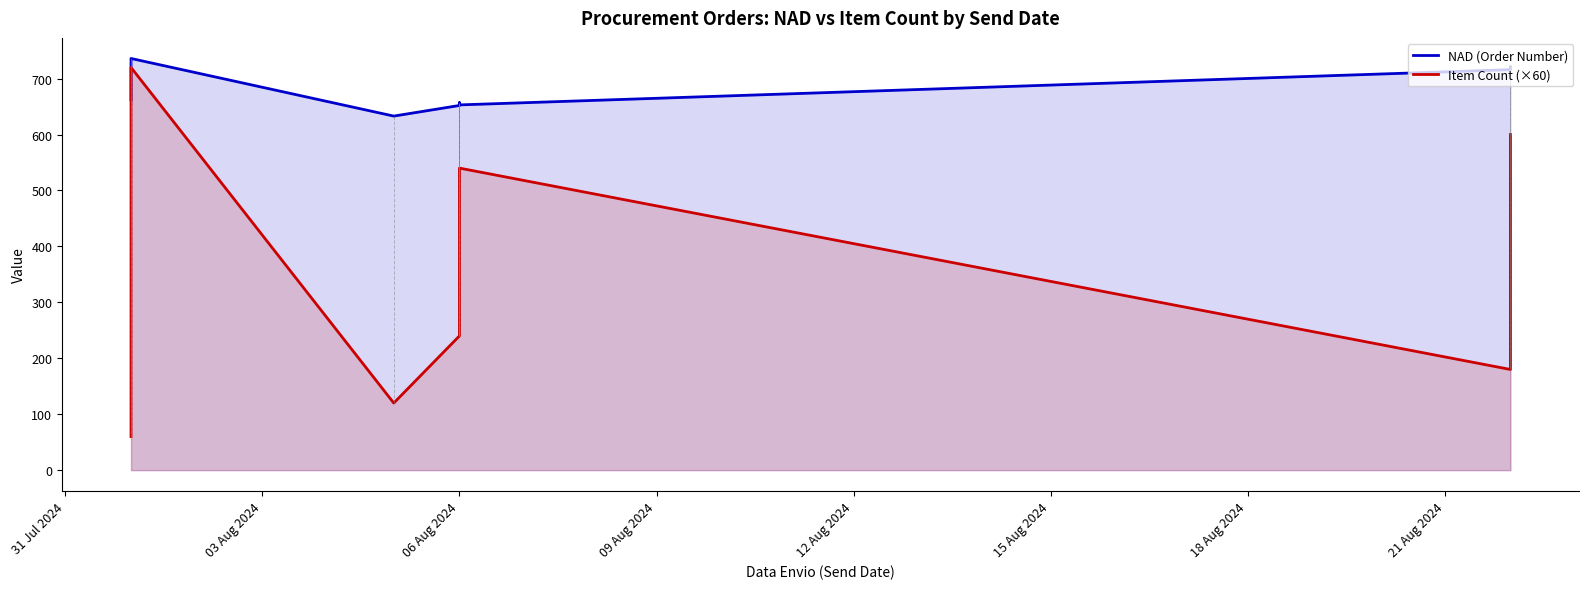

What position from the left is 09 Aug 2024?

4